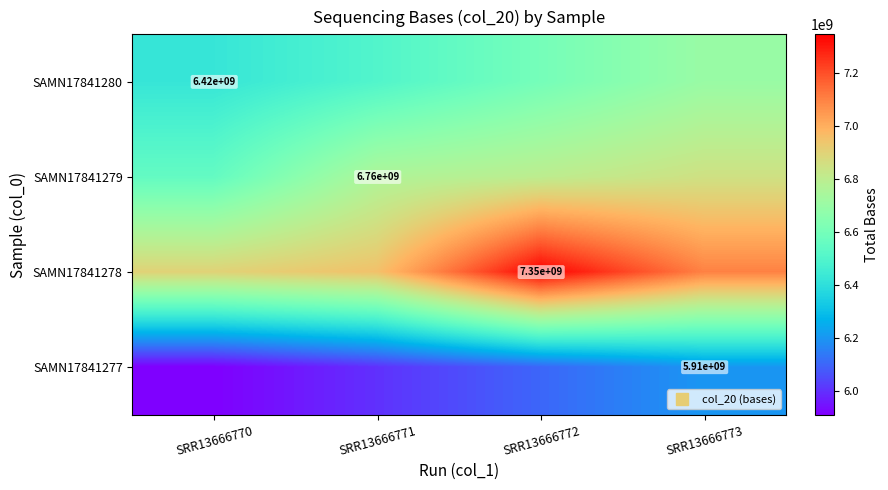

What is the highest value of the SAMN17841279 series?

6850000000